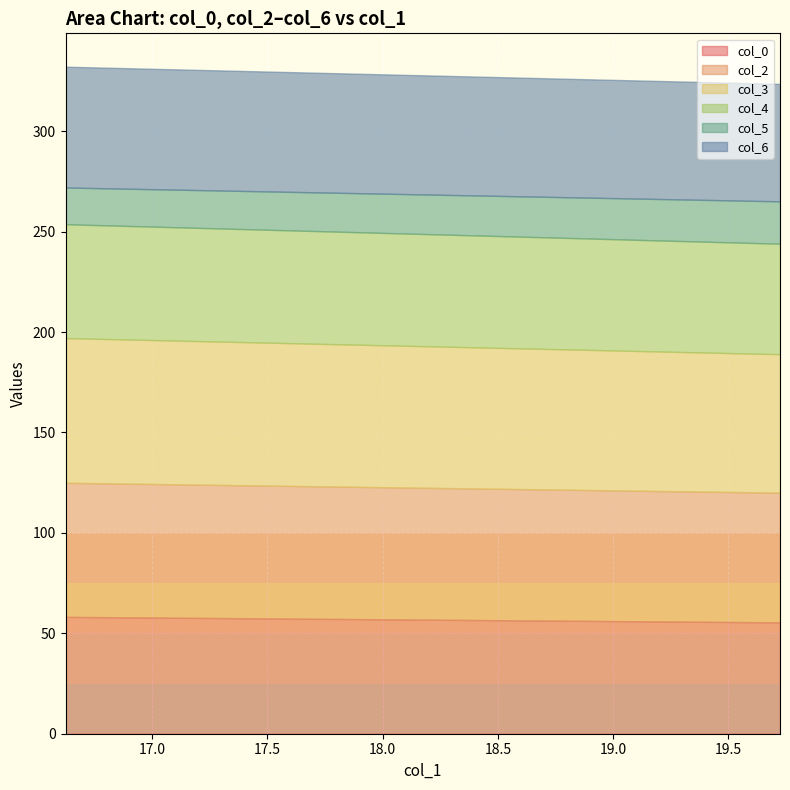

Reading left to right, transcribe all the data shown in this chart.

col_0: 1=58.2	19.72395833=55.5
col_2: 1=66.8	19.72395833=64.6
col_3: 1=72.0	19.72395833=68.9
col_4: 1=56.7	19.72395833=55.0
col_5: 1=18.3	19.72395833=21.1
col_6: 1=60.2	19.72395833=58.5